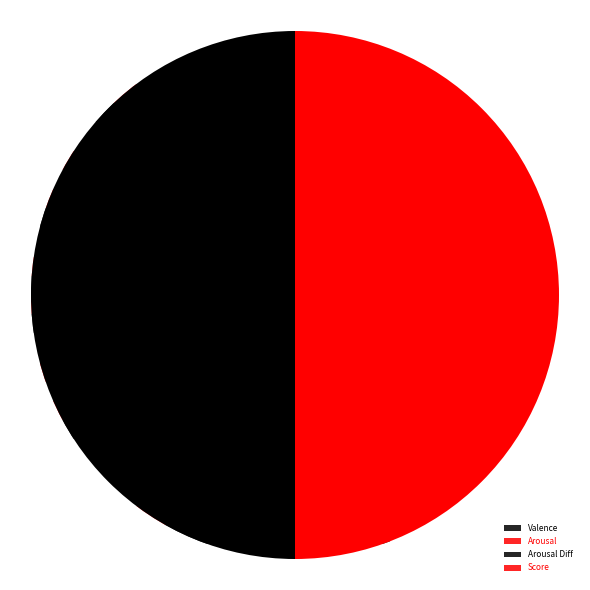

Which series has the largest range (max minus min)?

Arousal